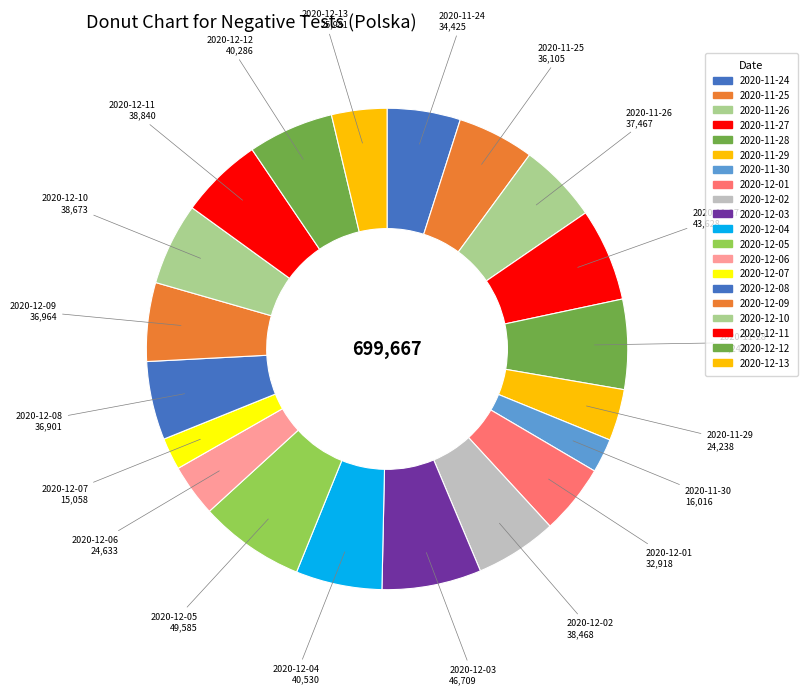

True or false: 2020-12-03 accounts for 7% of the total.

True